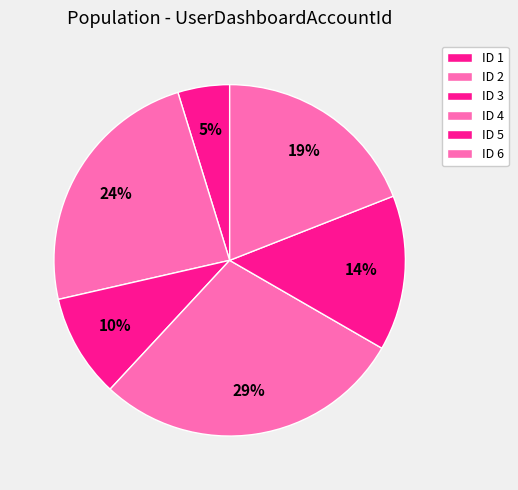

How many segments does this pie chart have?

6